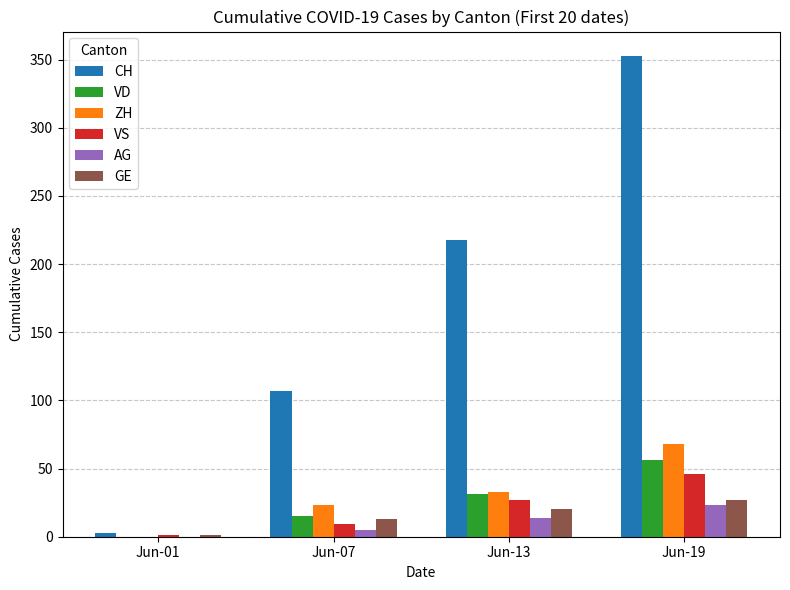

Is it true that ZH equals 33 at Jun-13?

True